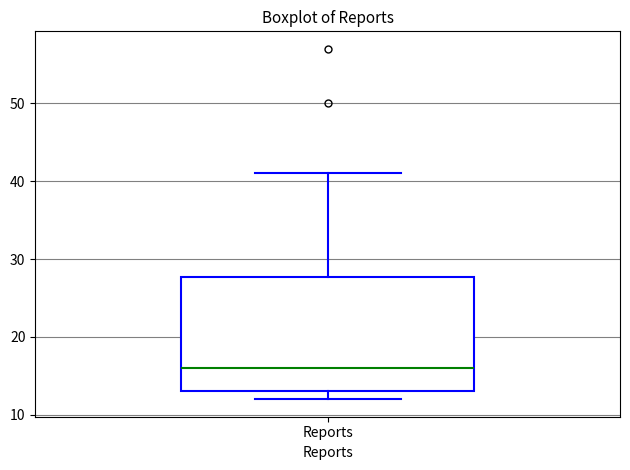

Read this box plot against the y-axis: the position of the median line, the range covered by the box, and the ends of both whiskers. The values are not printed on the chart, so give them approximately, as read against the axis.

median 16, box 13 to 28, whiskers 12 to 41